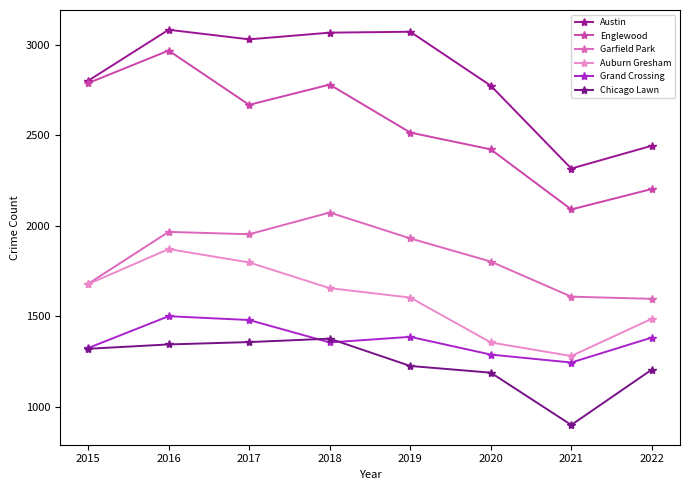

Is this an area chart (filled region under the line)?

No